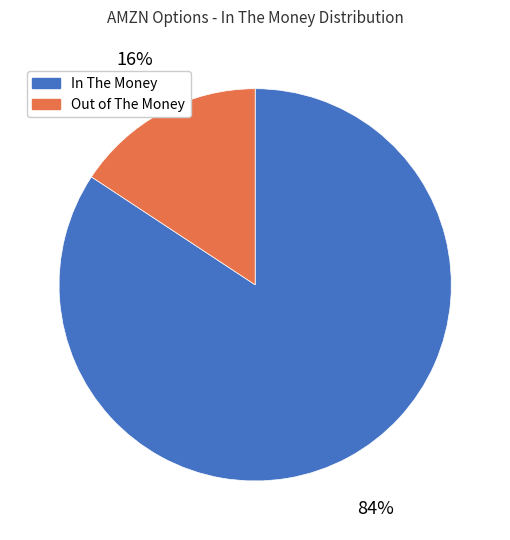

What percentage is the In The Money slice, to the nearest percent?

84%